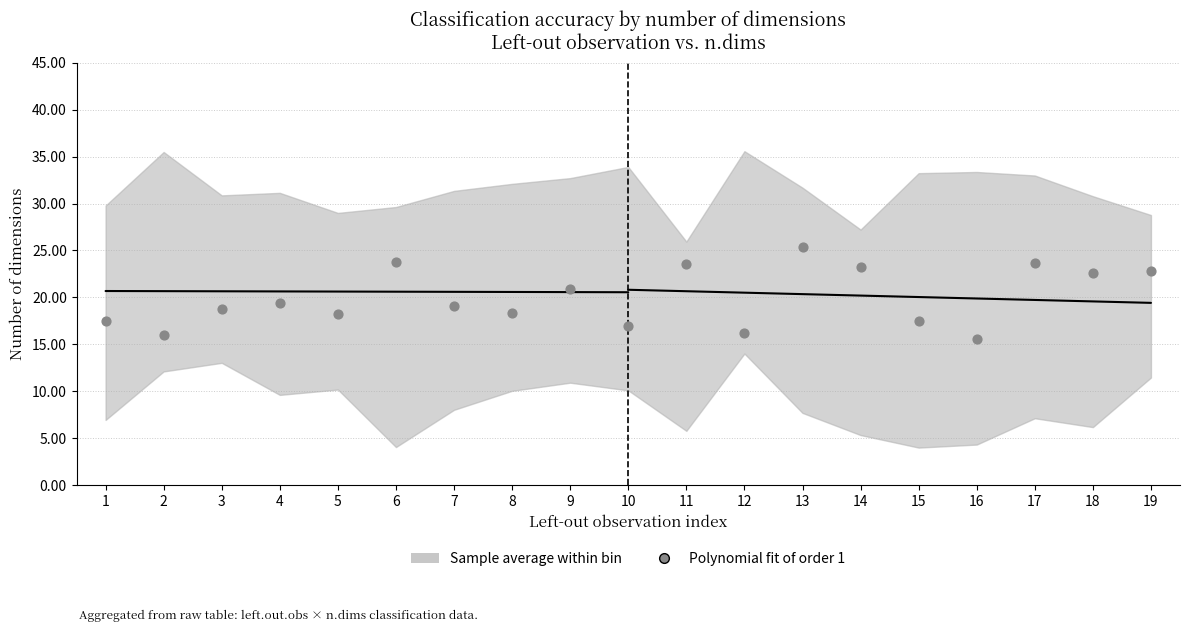

What is the range of Y values (max minus min)?

9.8